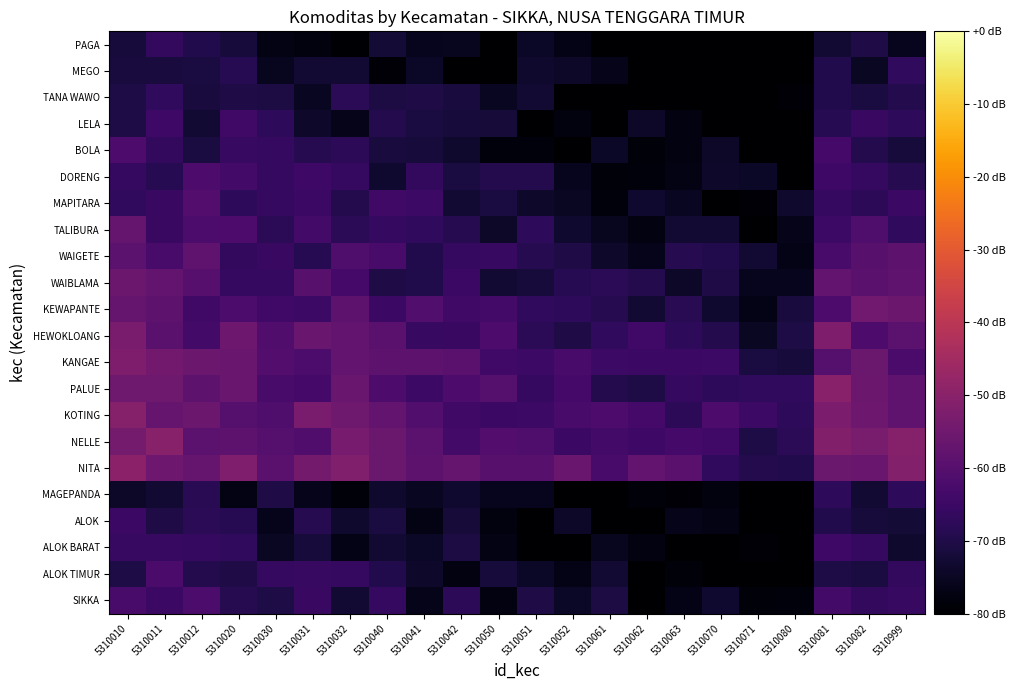

Count the number of categories in the chart.

22